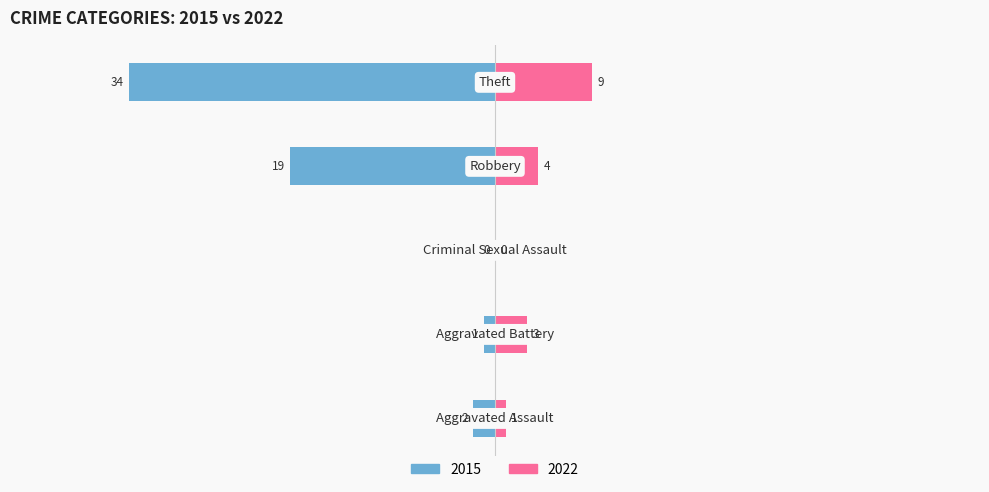

How many data points in 2022 are less than 3?

2